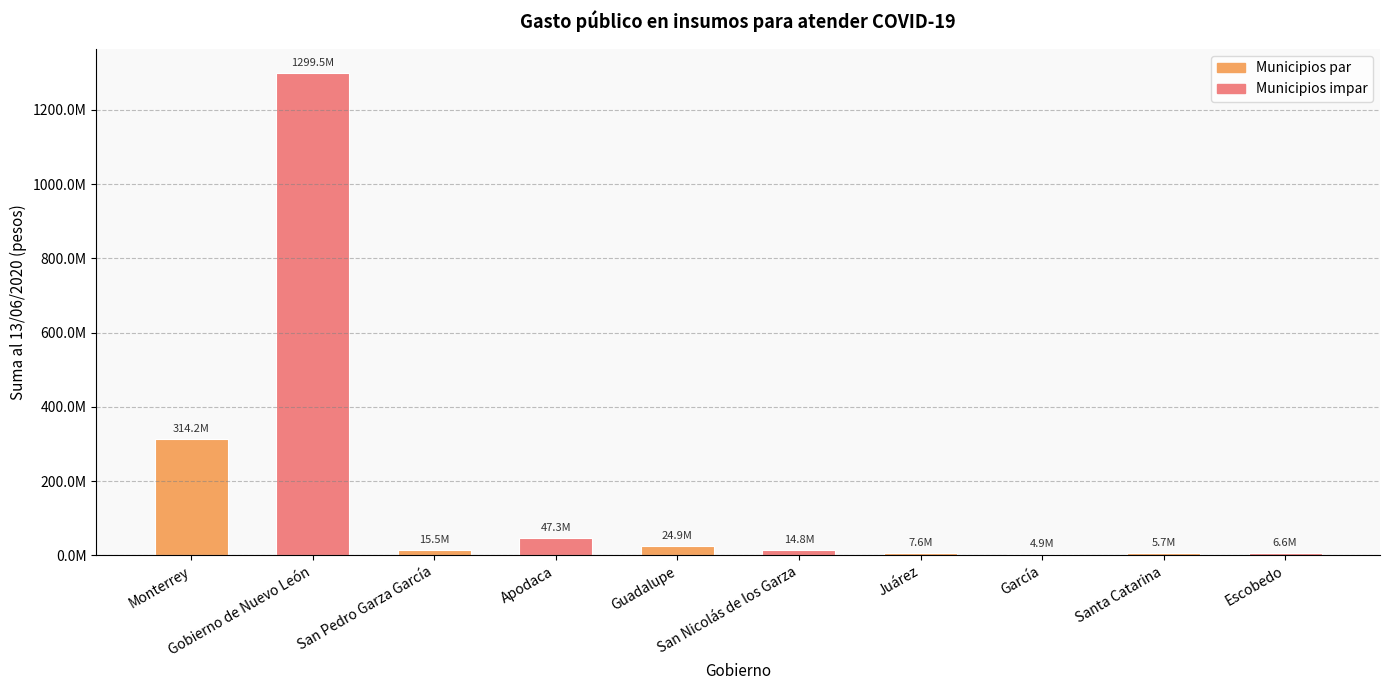

Are the bars grouped side by side (vs. stacked)?

No